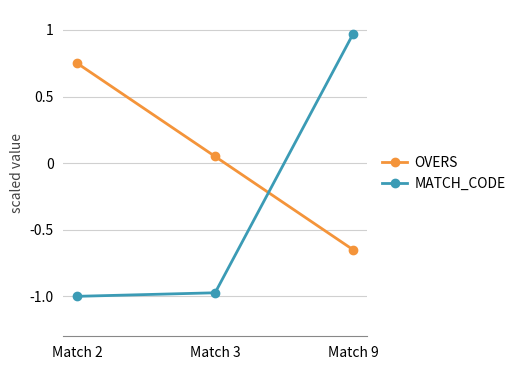

Rank the categories by OVERS value from lowest to highest.

Match 9, Match 3, Match 2